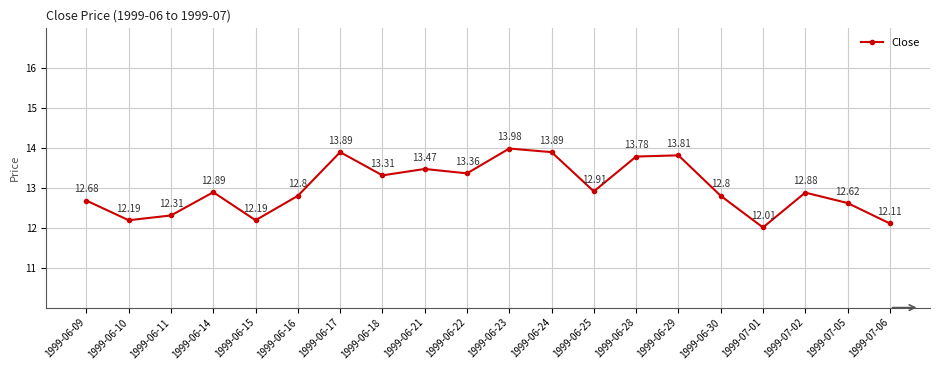

Reading right to left, what are all the values shown in this chart?

1999-07-06=12.1	1999-07-05=12.6	1999-07-02=12.9	1999-07-01=12.0	1999-06-30=12.8	1999-06-29=13.8	1999-06-28=13.8	1999-06-25=12.9	1999-06-24=13.9	1999-06-23=14.0	1999-06-22=13.4	1999-06-21=13.5	1999-06-18=13.3	1999-06-17=13.9	1999-06-16=12.8	1999-06-15=12.2	1999-06-14=12.9	1999-06-11=12.3	1999-06-10=12.2	1999-06-09=12.7